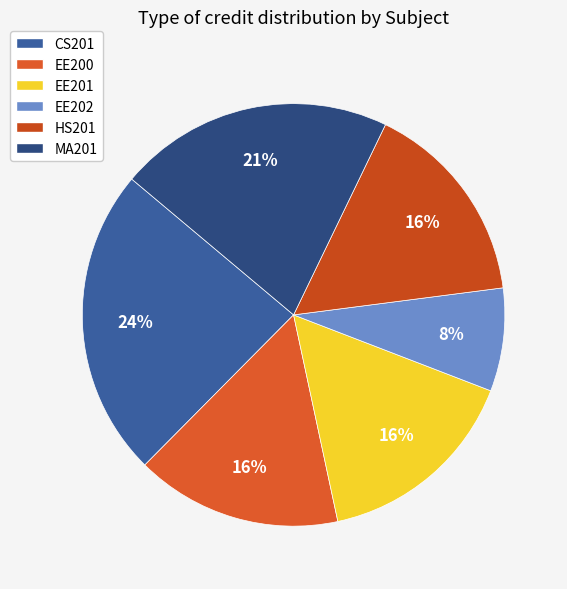

Count the number of slices in the pie.

6